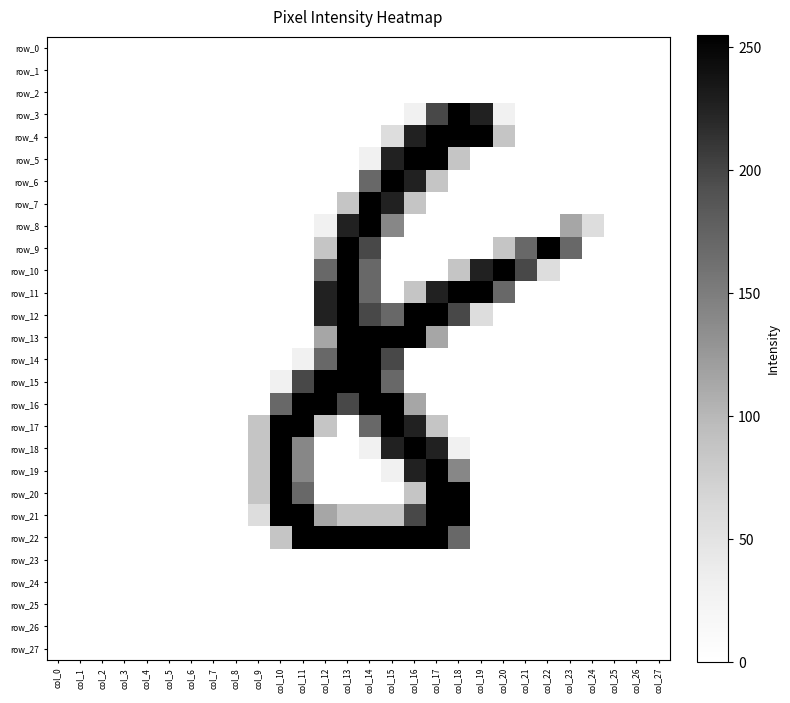

Which series has the largest total across all categories?

row_22